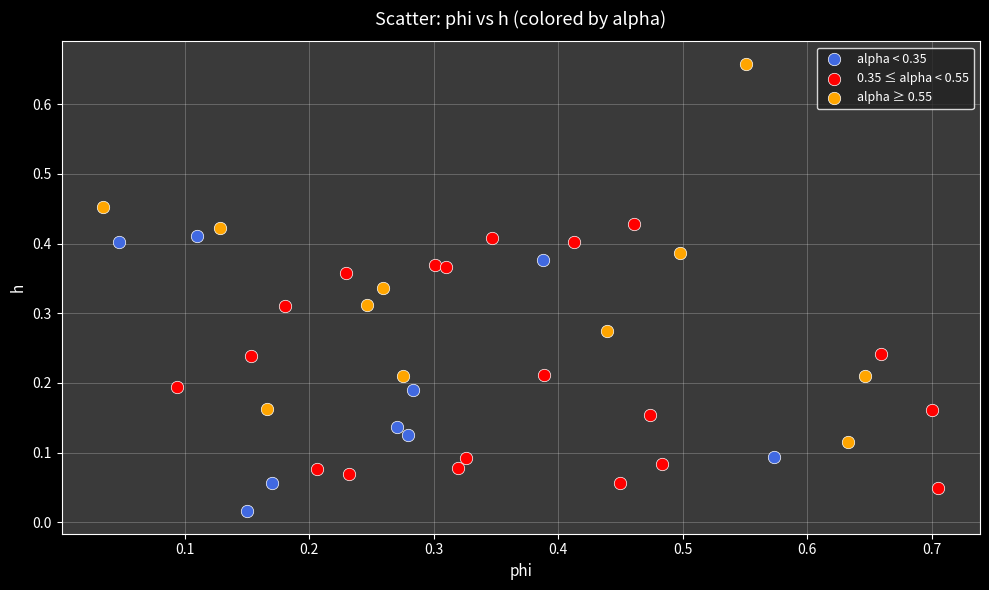

Which series reaches the minimum Y coordinate?

alpha < 0.35